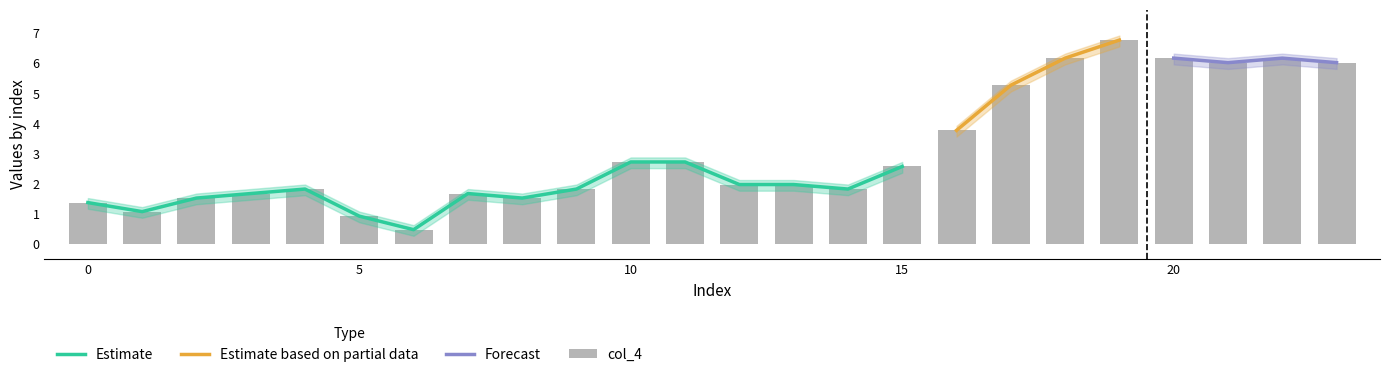

How many bars are there in total?

24